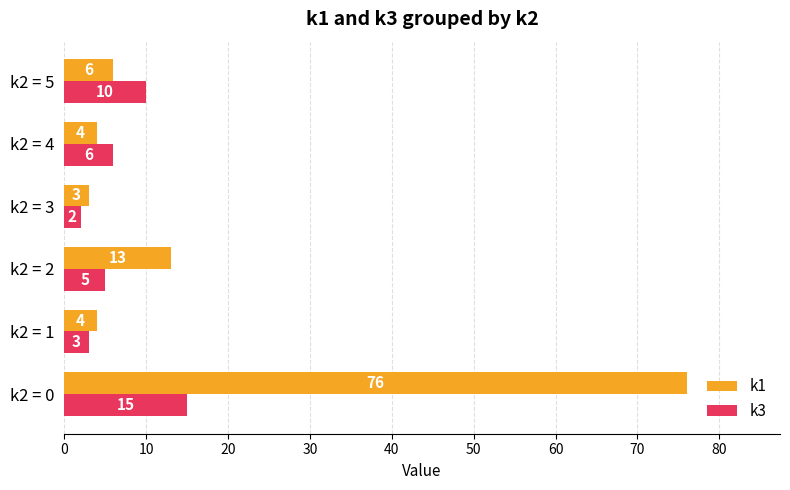

Which series has the largest total across all categories?

k1